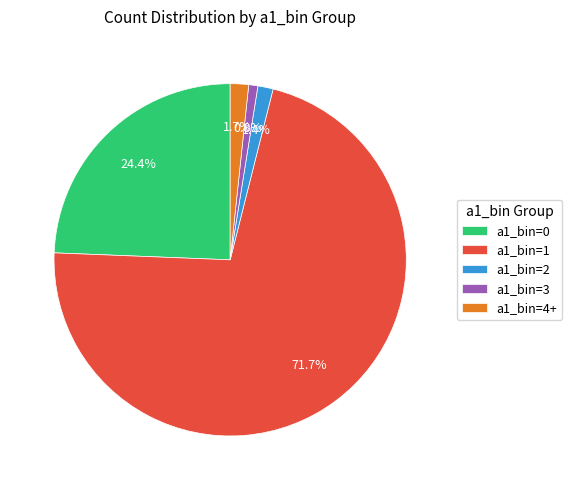

How much of the chart is everything except a1_bin=0?

75.6%